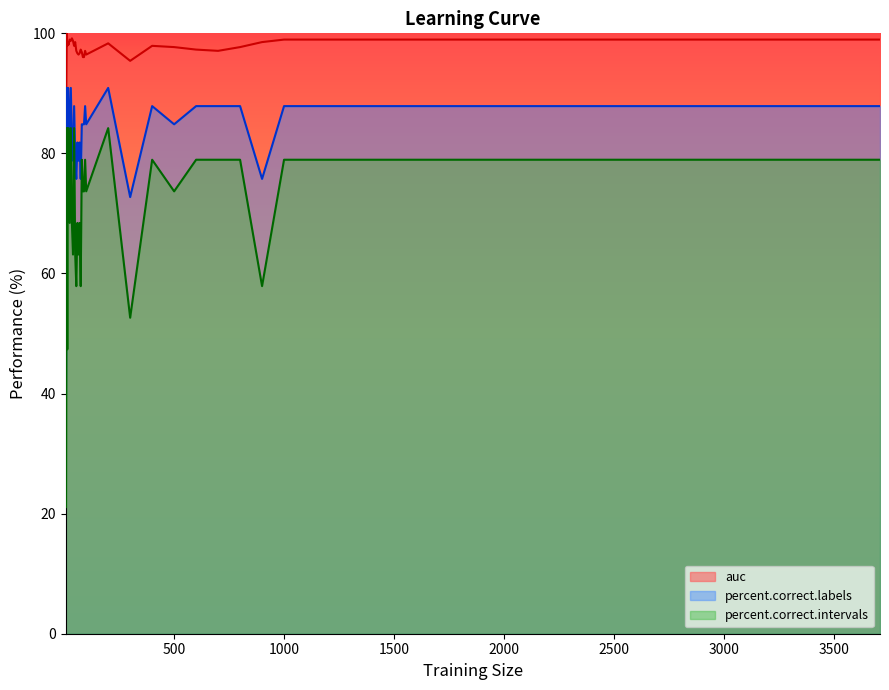

Rank the series by their average value, from lowest to highest.

percent.correct.intervals, percent.correct.labels, auc